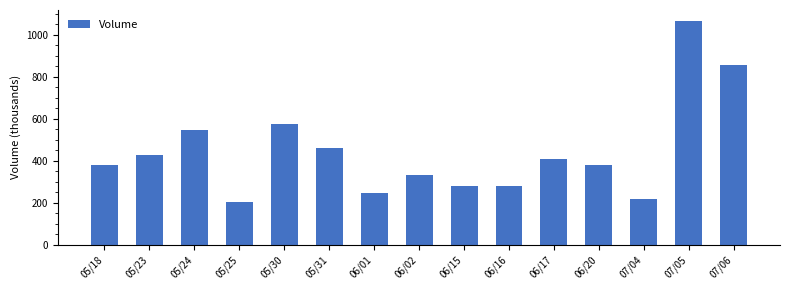

What is the label of the 4th bar from the right?

06/20